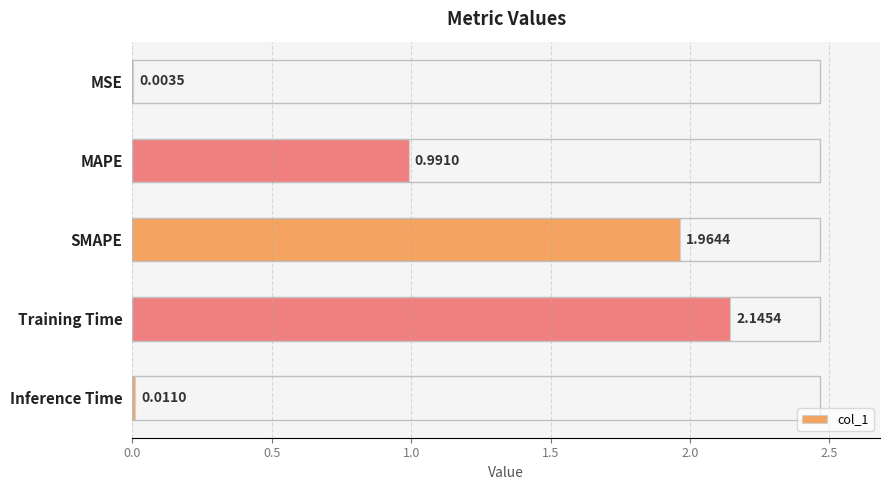

Where is the data nearest to the value 1?

MAPE